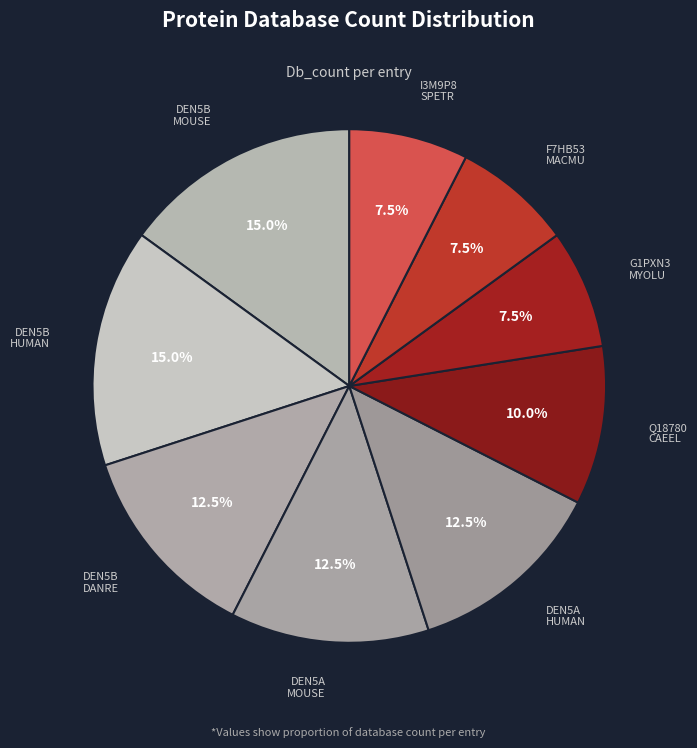

How many segments does this pie chart have?

9